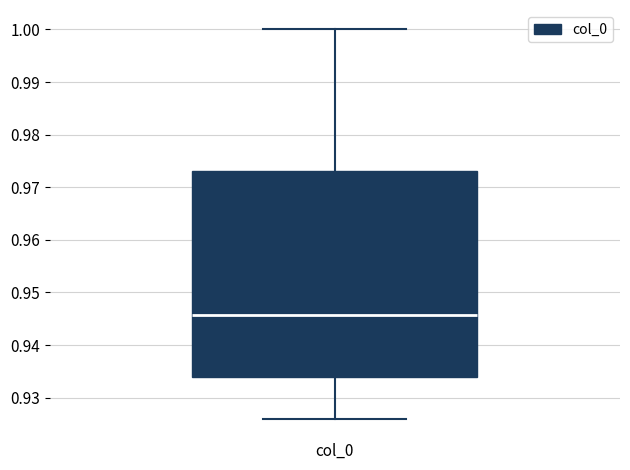

Where is the upper edge of the box for col_0 on the y-axis? The values are not printed on the chart, so give them approximately, as read against the axis.

0.973